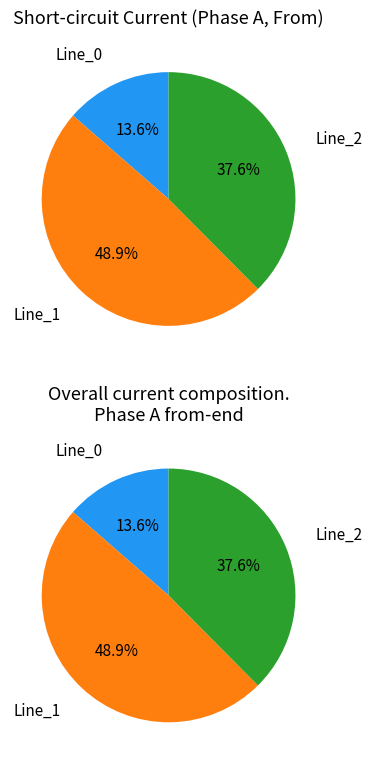

Count the number of slices in the pie.

3